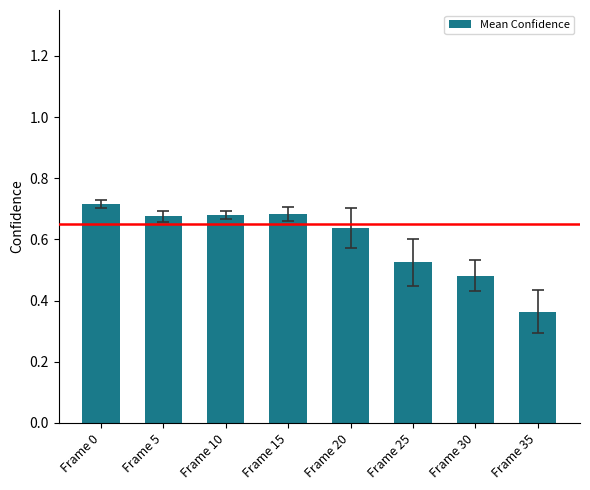

What is the sum of the values at Frame 30 and Frame 5?

1.2